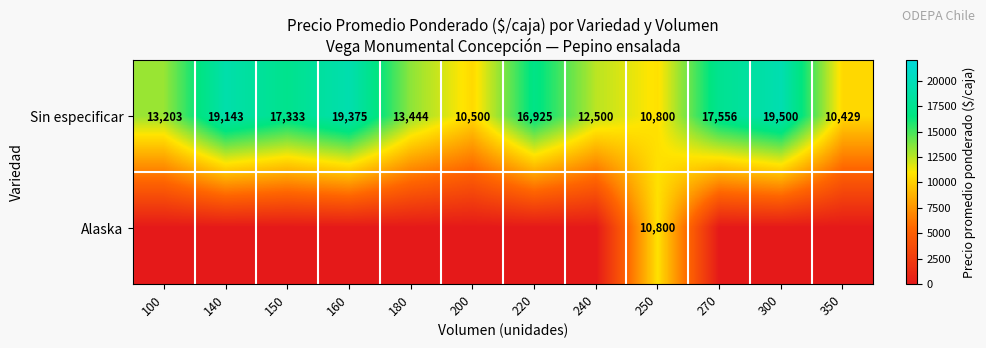

List the labels in order of Sin especificar value, largest first.

300, 160, 140, 270, 150, 220, 180, 100, 240, 250, 200, 350